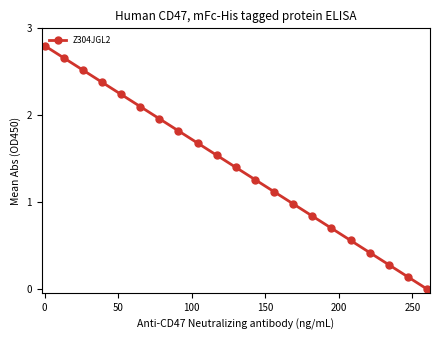

True or false: there are more than 0 points higher than both neighbors.

False